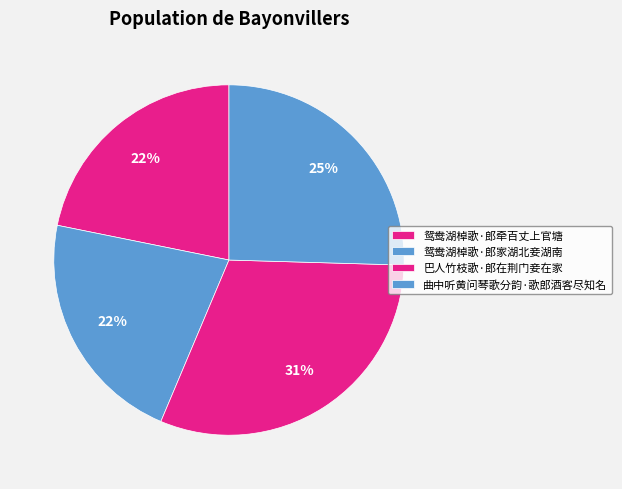

How many slices are in this pie chart?

4